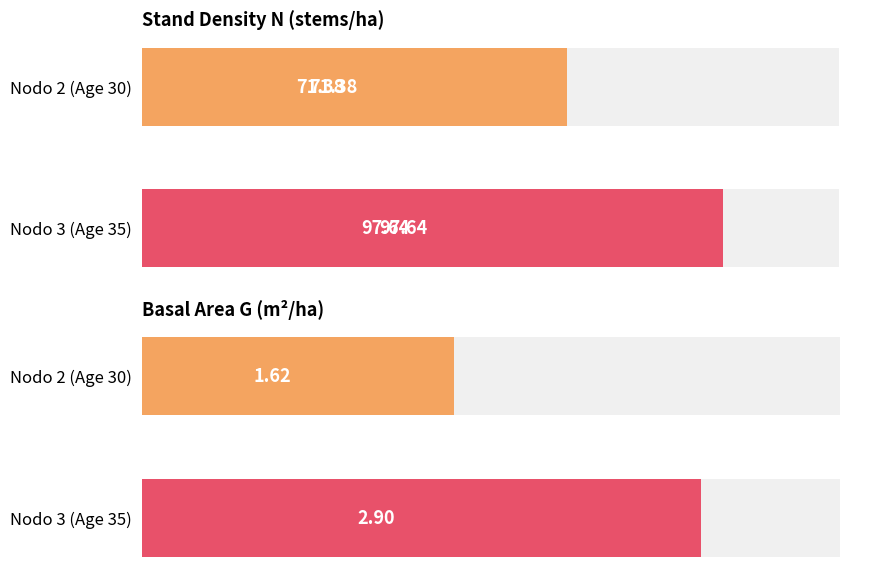

How many values exceed 97?

1